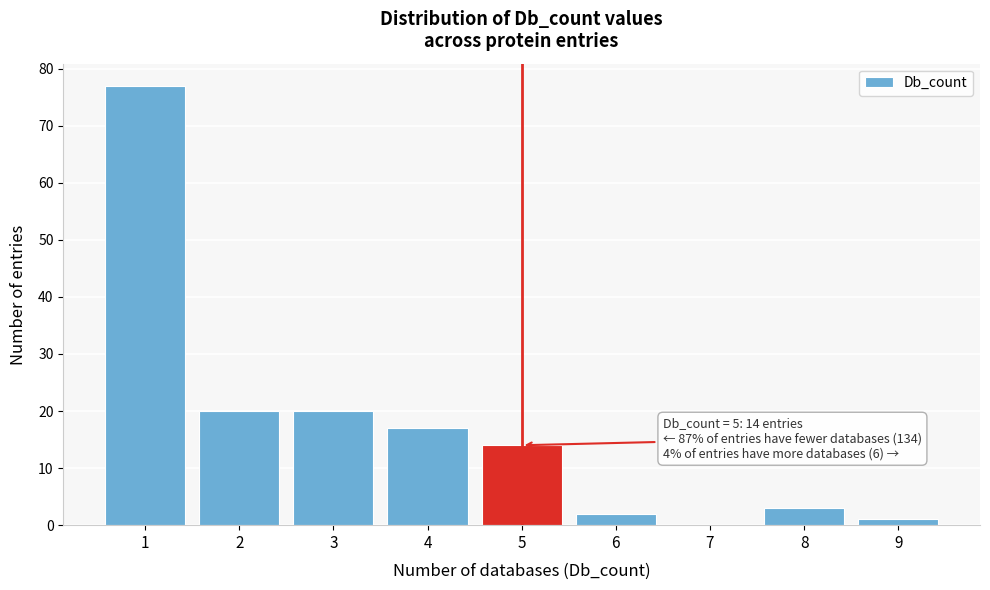

Over which range of the x-axis is the bar tallest?

0.5 to 1.5